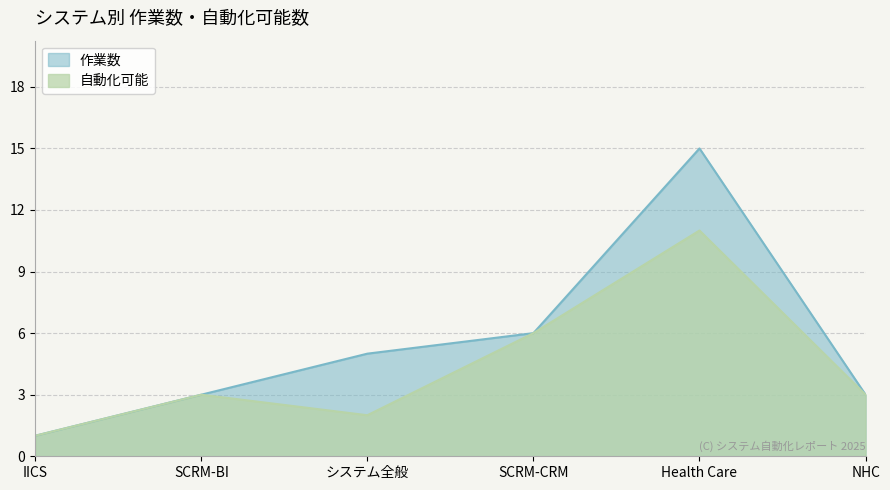

At which category does 自動化可能 reach its first local peak?

SCRM-BI